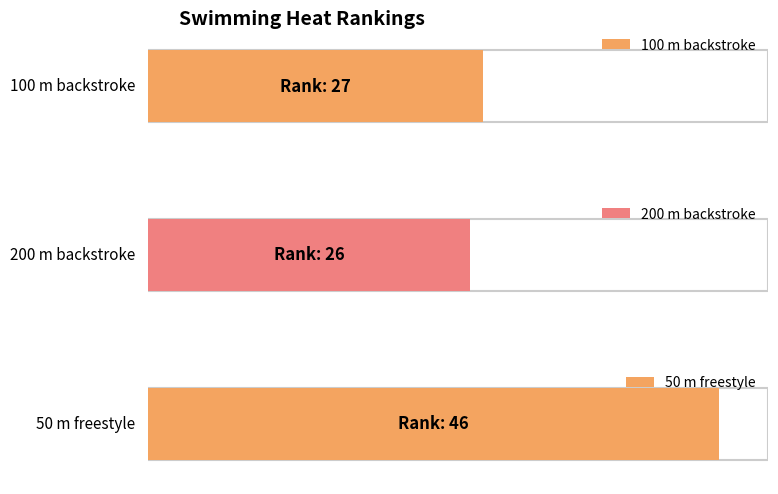

Reading left to right, what are all the values shown in this chart?

27	26	46